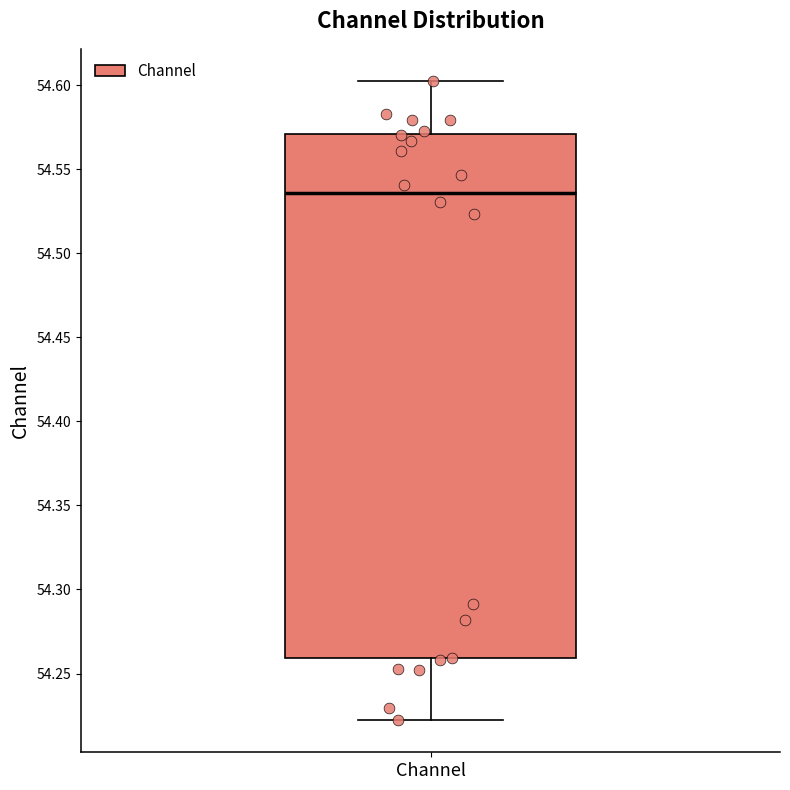

Transcribe this box plot: give where the median line is, the range the box spans, and where the two whiskers end, as read against the y-axis. The values are not printed on the chart, so give them approximately, as read against the axis.

median 54.535, box 54.260 to 54.570, whiskers 54.220 to 54.605